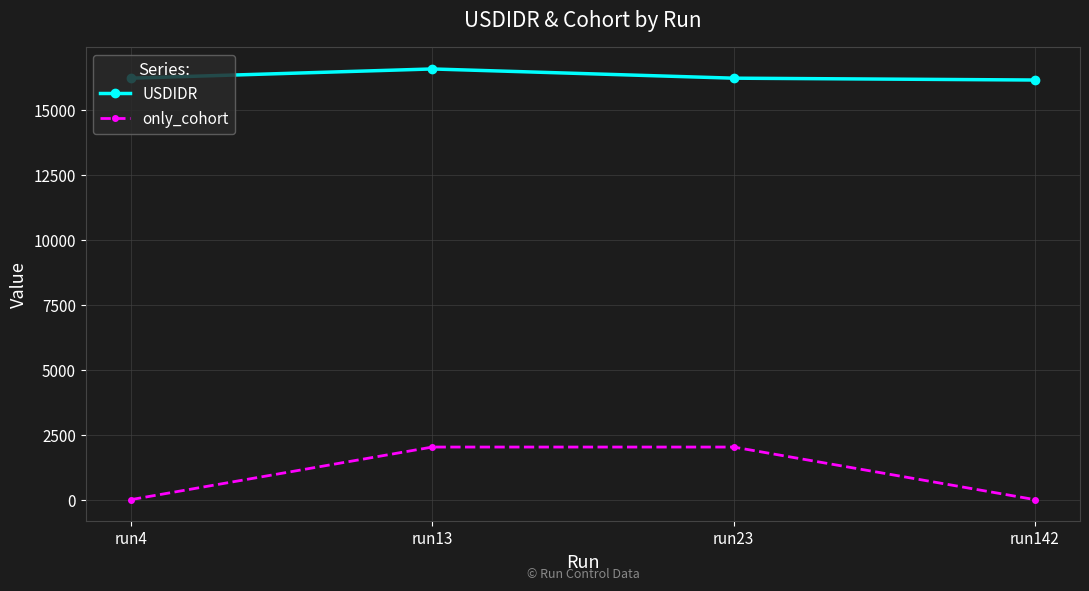

True or false: USDIDR has more than 2 interior local peaks.

False